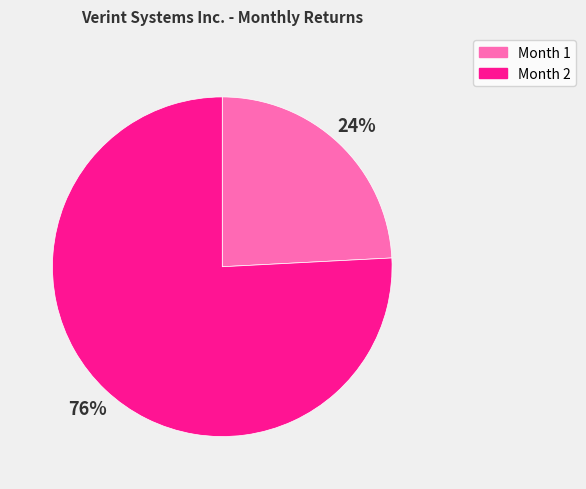

Is the sum of Month 1 and Month 2 greater than half?

Yes